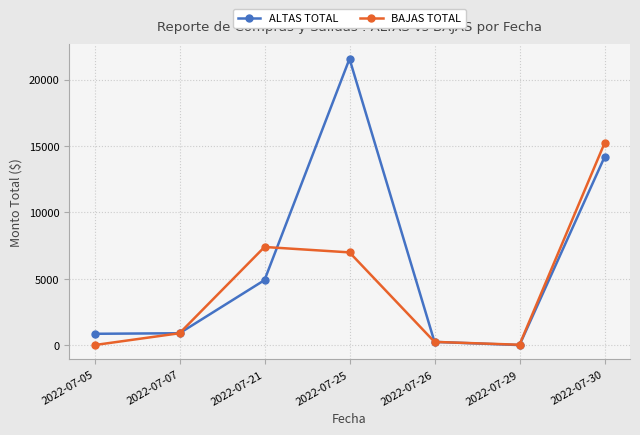

What is the value of the ALTAS TOTAL point at the 4th from the left?

21564.9